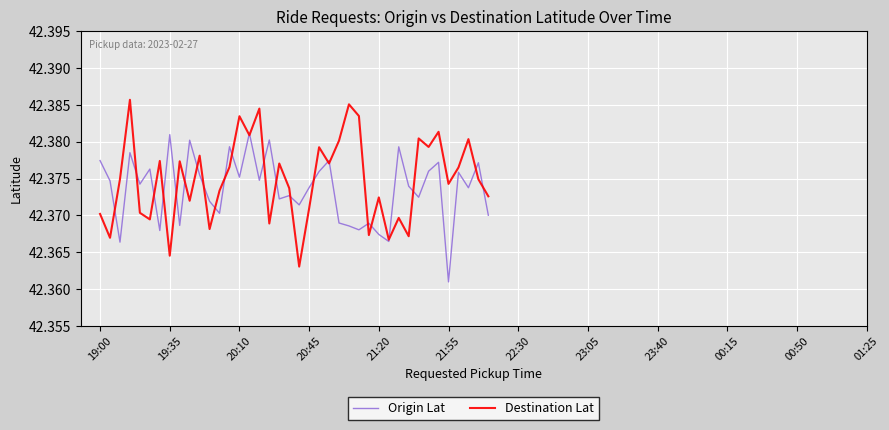

List the series in order of their peak value, highest first.

Destination Lat, Origin Lat